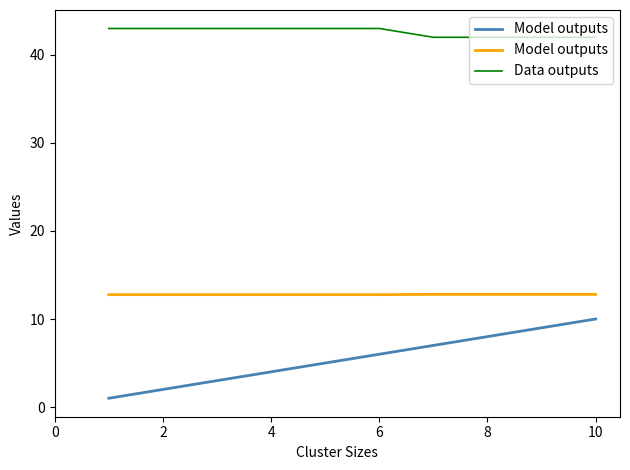

Rank the series by their maximum value, from lowest to highest.

Model outputs, Data outputs